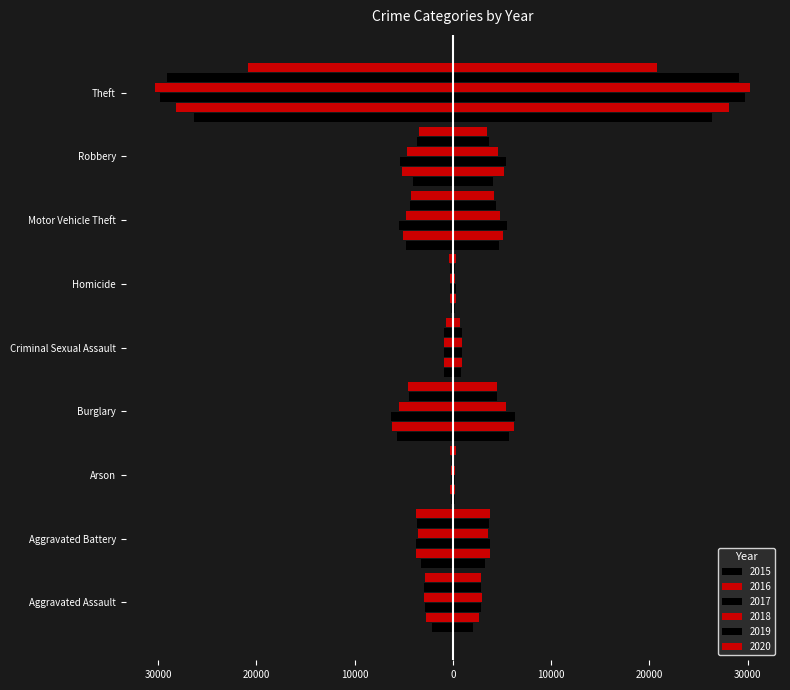

Which series has the largest range (max minus min)?

2018